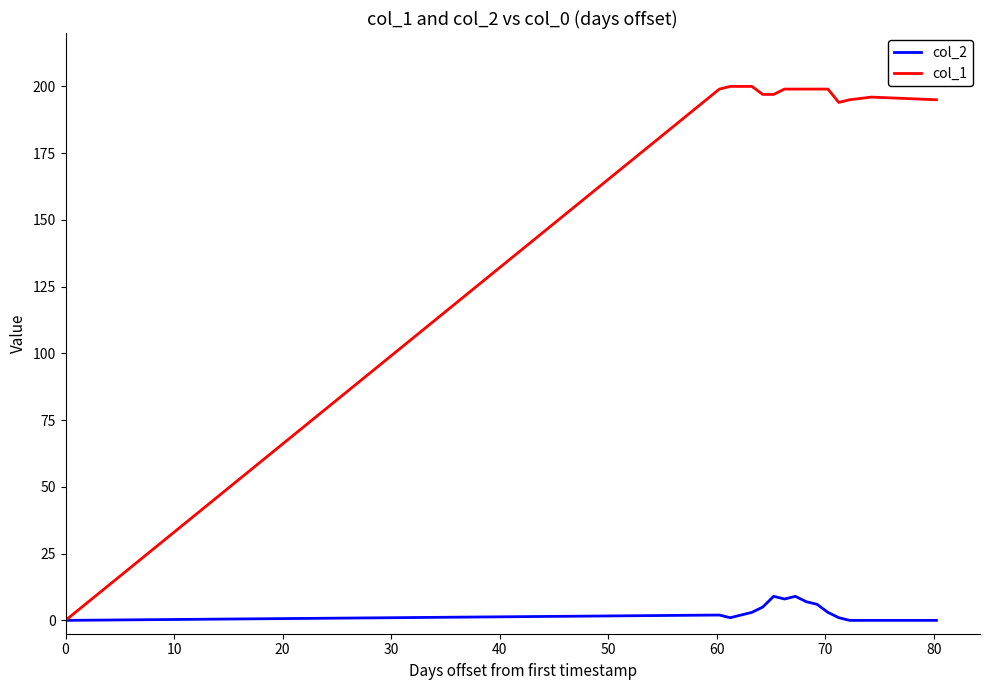

Which series has the widest spread of values?

col_1